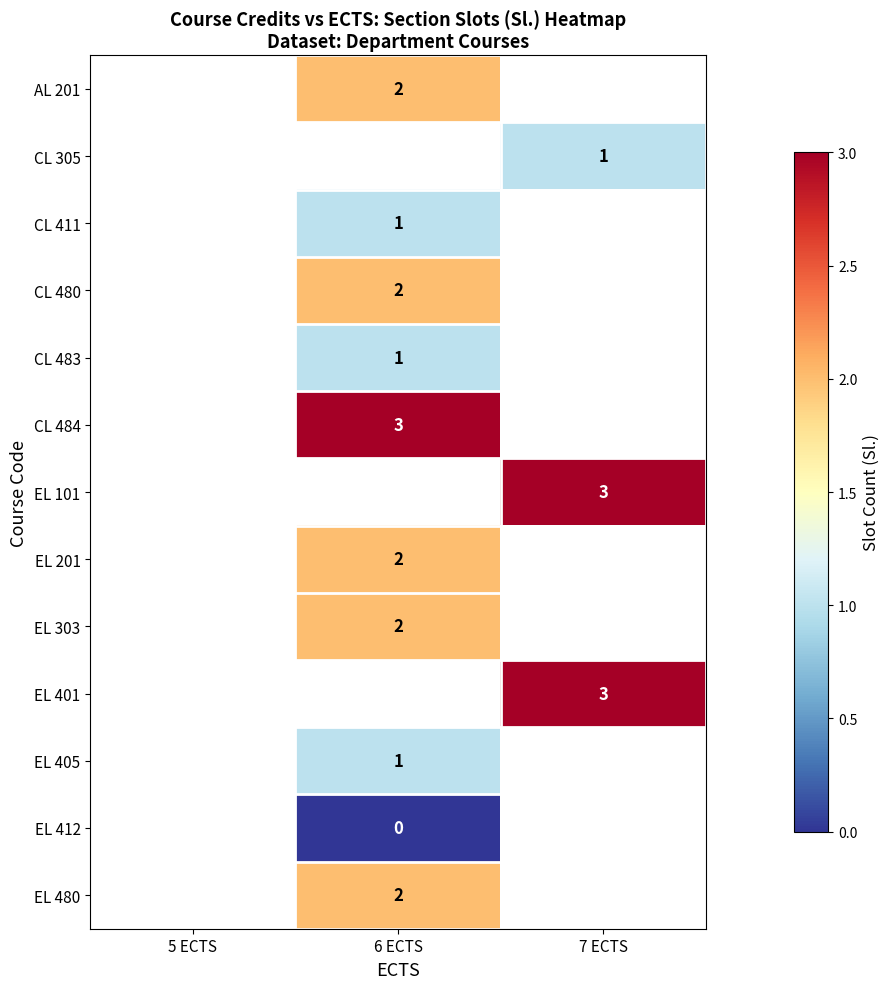

True or false: CL 483 has a value of 1 at 6 ECTS.

True